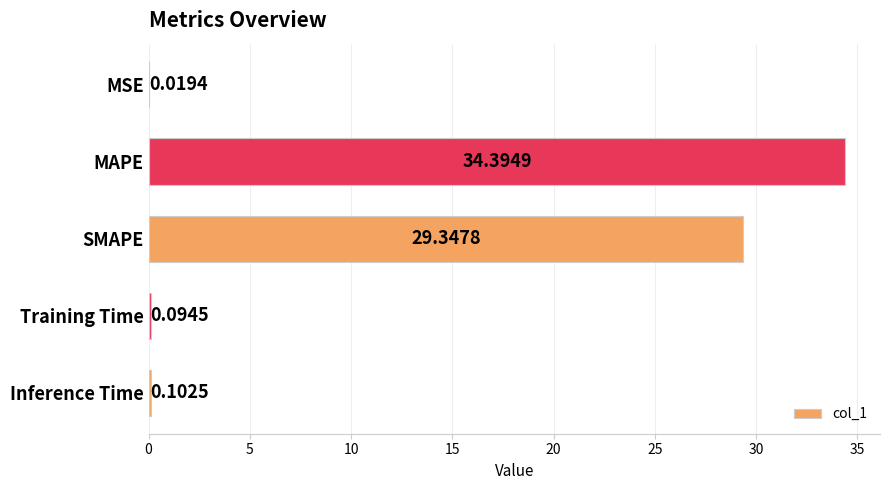

What is the change in value from MAPE to Training Time?

-34.3